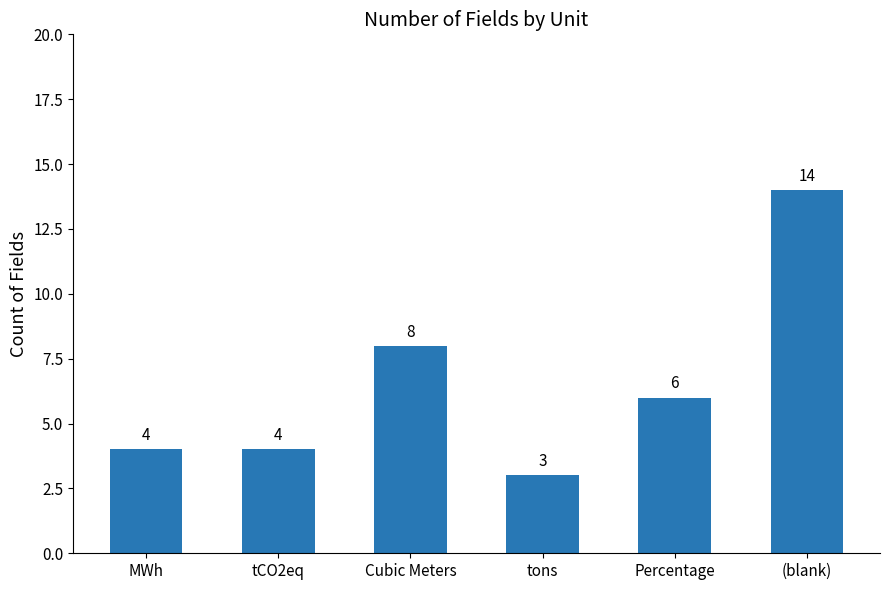

Between (blank) and tCO2eq, which is larger?

(blank)